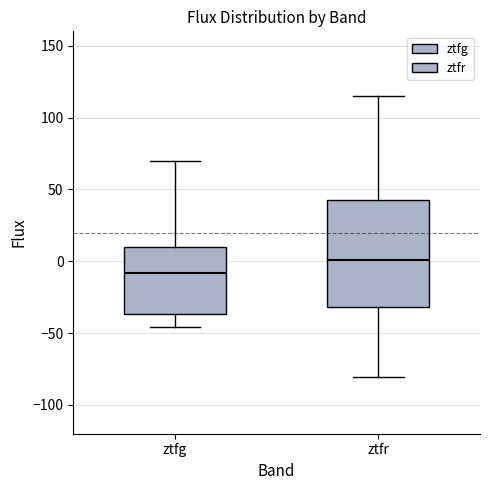

Reading left to right, transcribe this box plot: for each box, give where its median line is, the range the box spans, and where its two whiskers end, as read against the y-axis. The values are not printed on the chart, so give them approximately, as read against the axis.

ztfg: median -10, box -35 to 10, whiskers -45 to 70
ztfr: median 0, box -30 to 45, whiskers -80 to 115